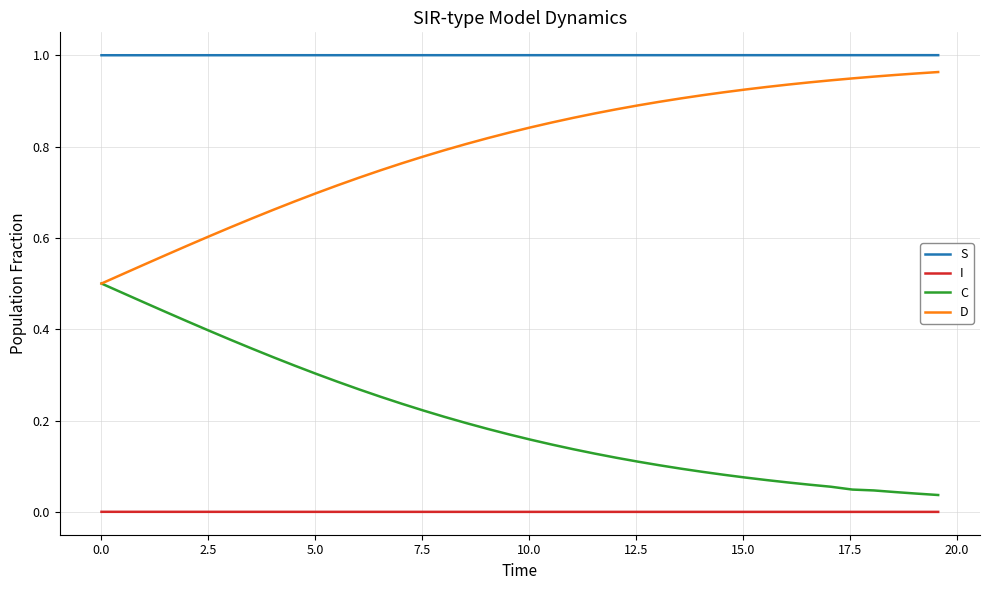

Which series has the largest total across all categories?

S